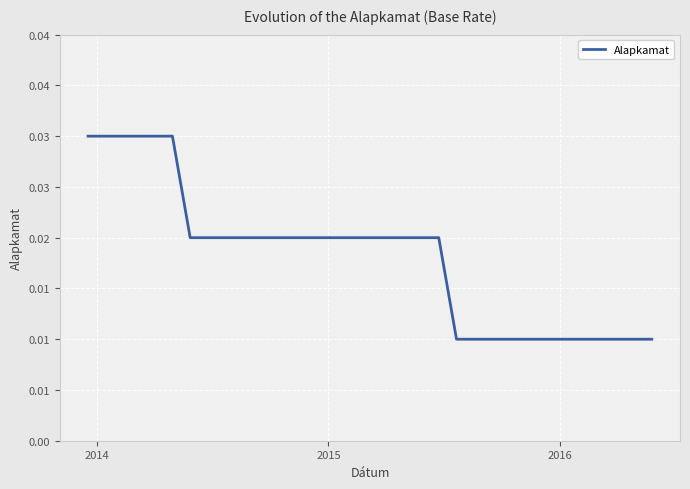

True or false: the data has more than 1 interior local peaks.

False